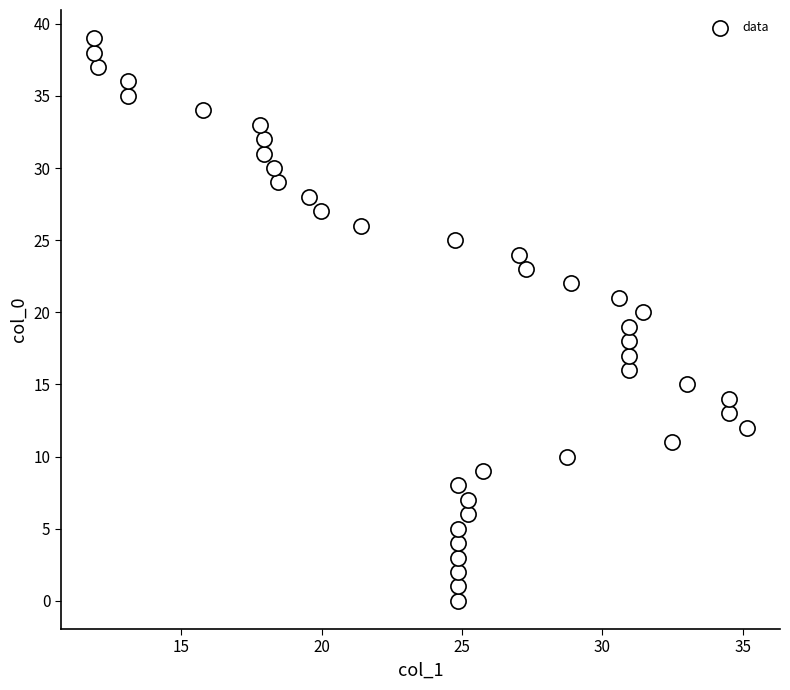

What is the range of Y values (max minus min)?

39